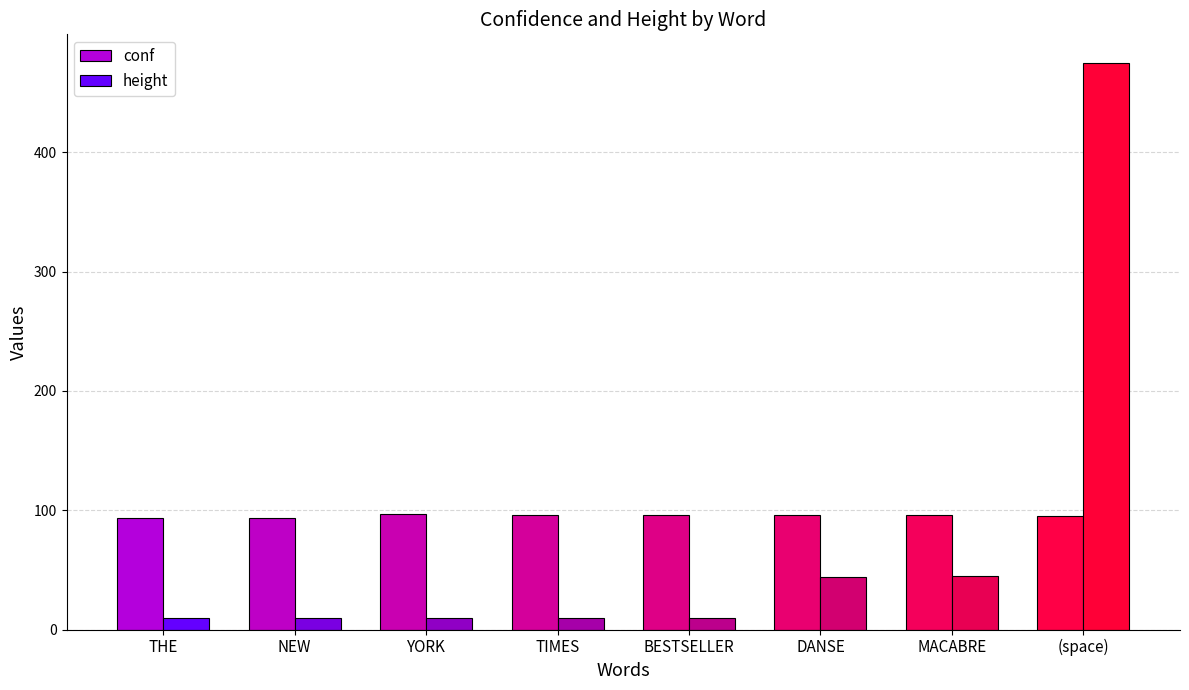

Are the bars grouped side by side (vs. stacked)?

Yes